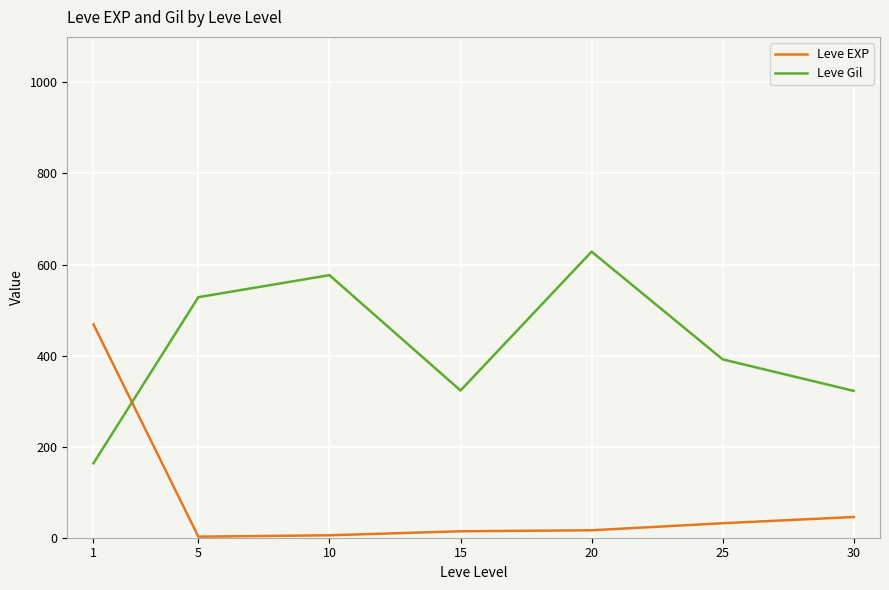

How many lines are shown in the chart?

2